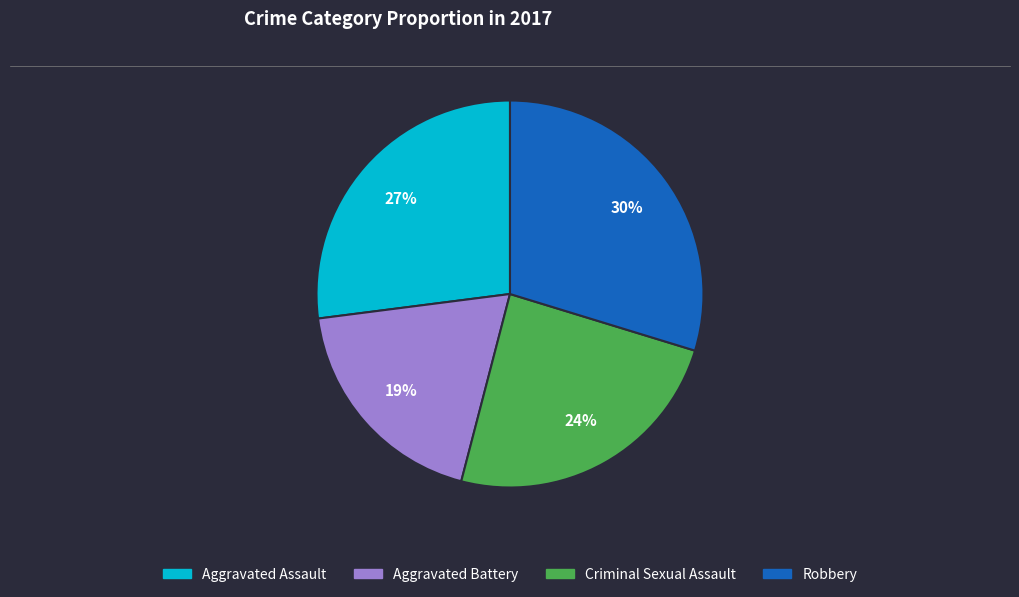

Which slice is the smallest?

Aggravated Battery